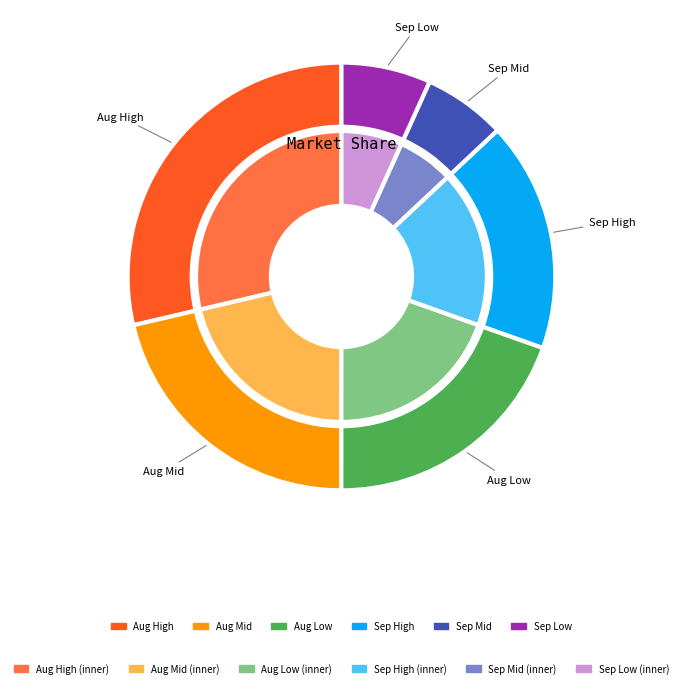

Does any single category account for the majority?

No